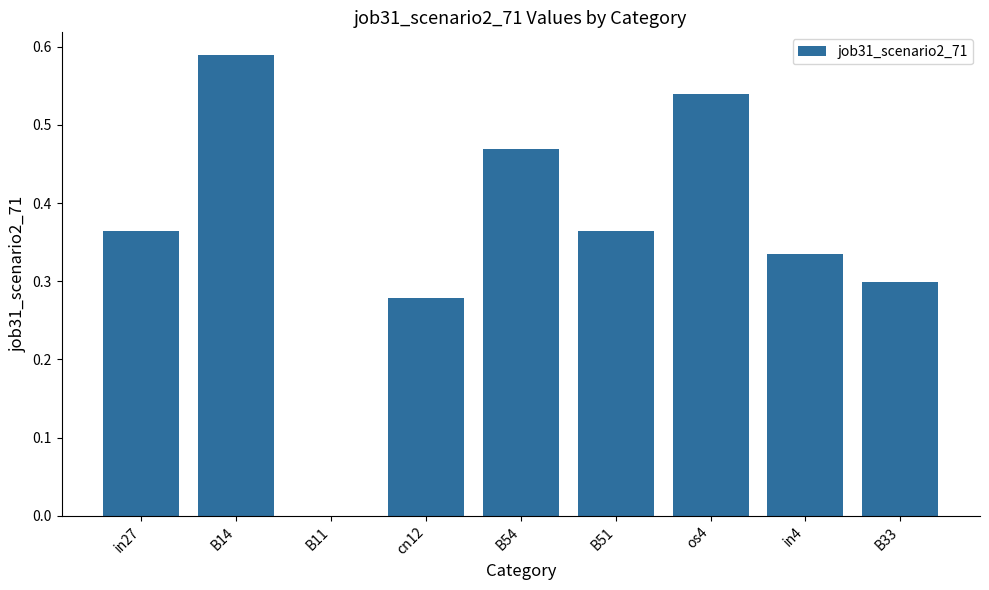

Count the values in the range 0 to 1.

9